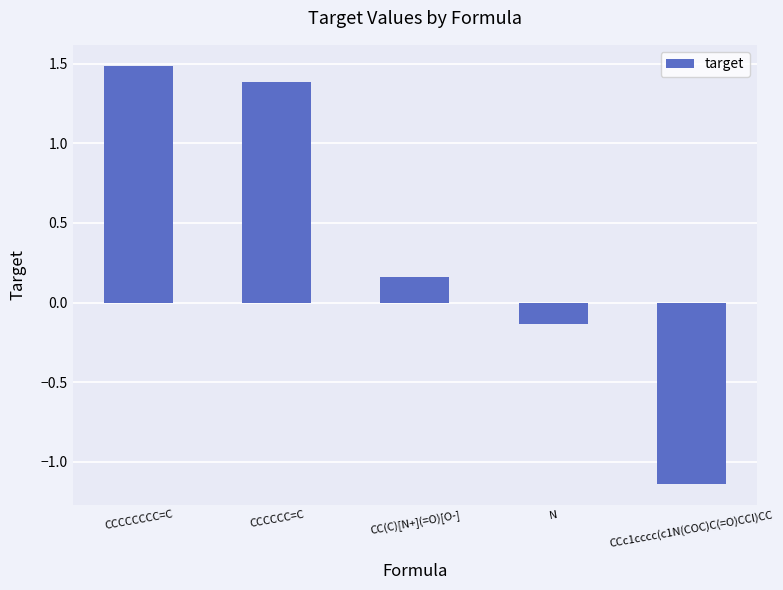

How many bars are there in total?

5